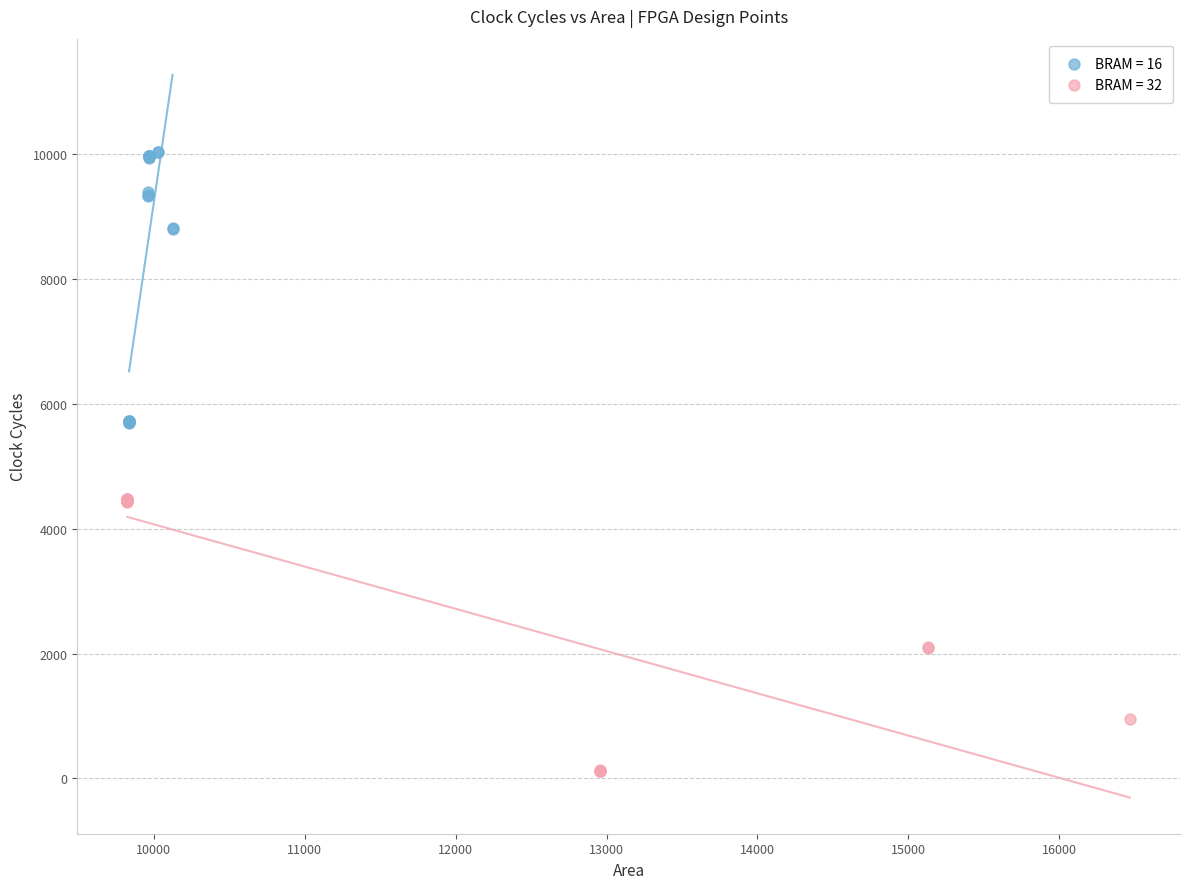

Which series has the widest spread of Y values?

BRAM = 32